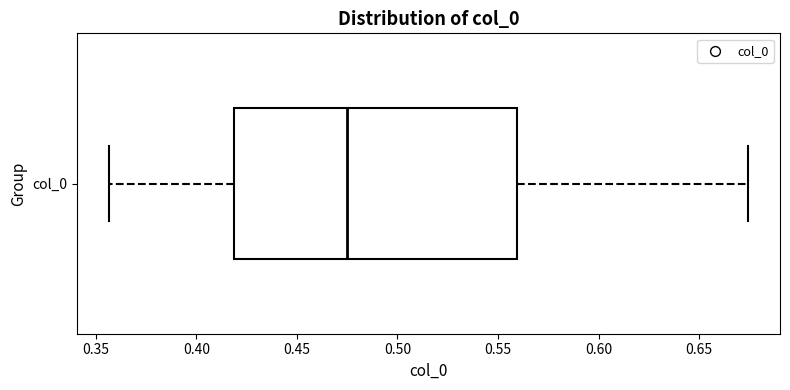

Transcribe this box plot: give where the median line is, the range the box spans, and where the two whiskers end, as read against the x-axis. The values are not printed on the chart, so give them approximately, as read against the axis.

median 0.475, box 0.420 to 0.560, whiskers 0.355 to 0.675